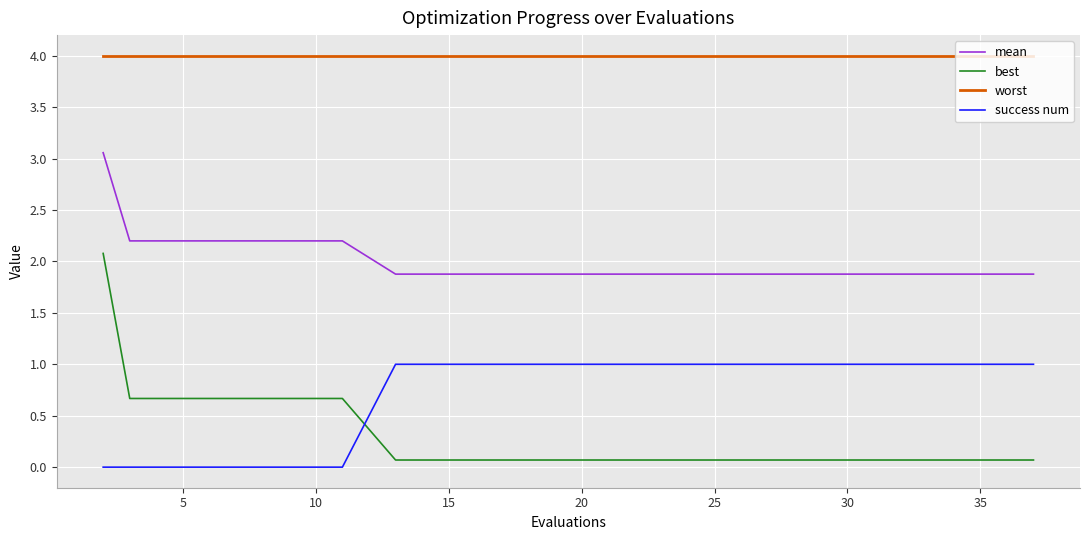

Is this an area chart (filled region under the line)?

No